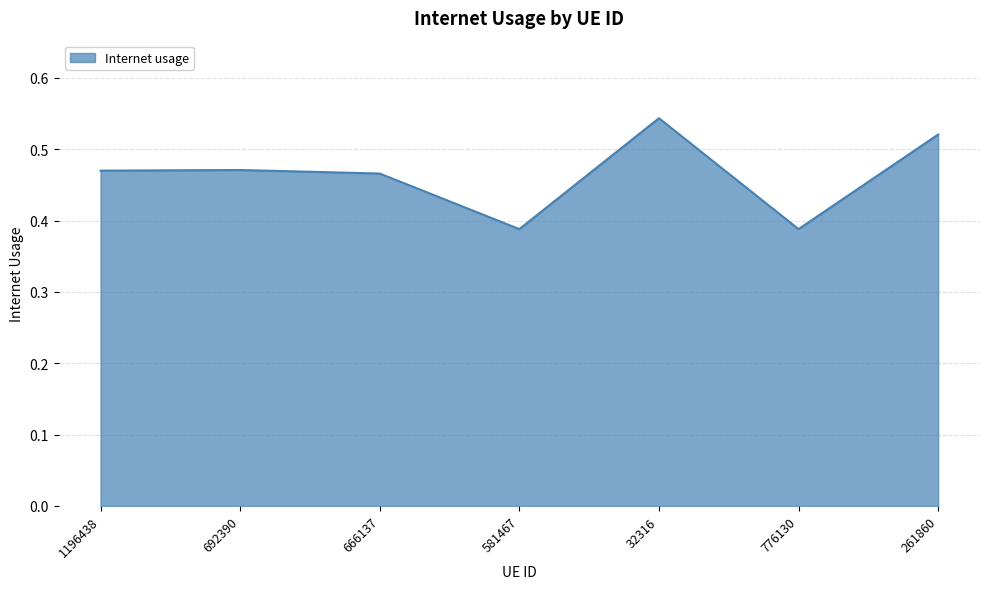

True or false: the data has more than 1 interior local peaks.

True